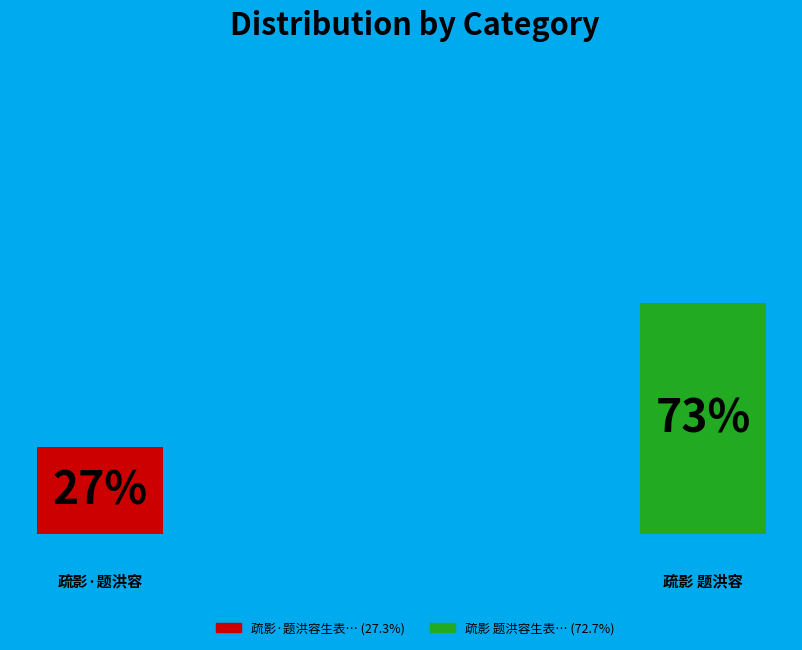

How many slices are in this pie chart?

2